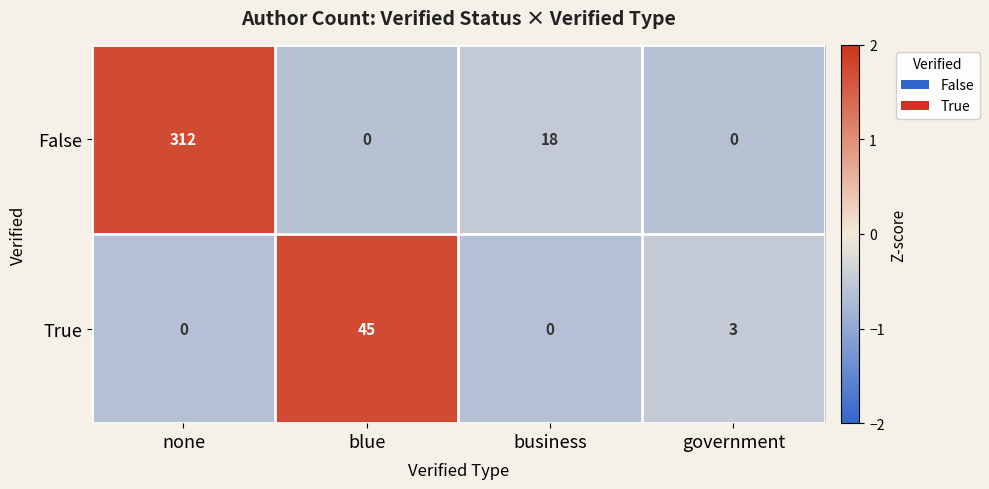

True or false: True has a value of 0 at none.

True